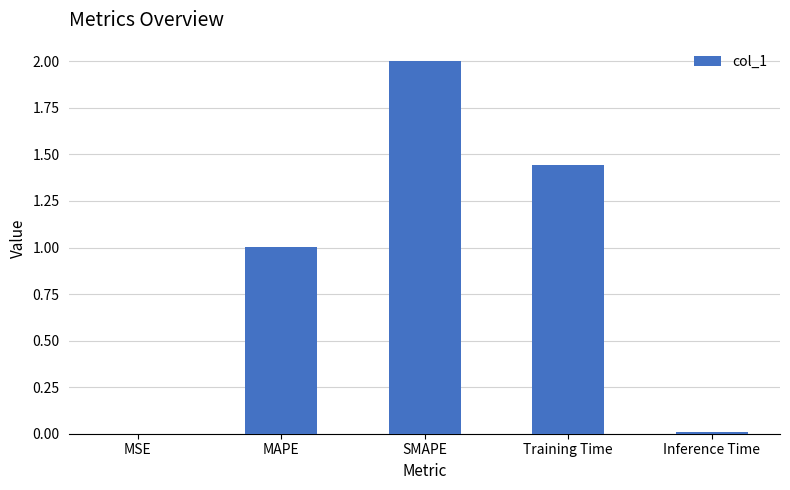

Read the value at SMAPE.

2.0